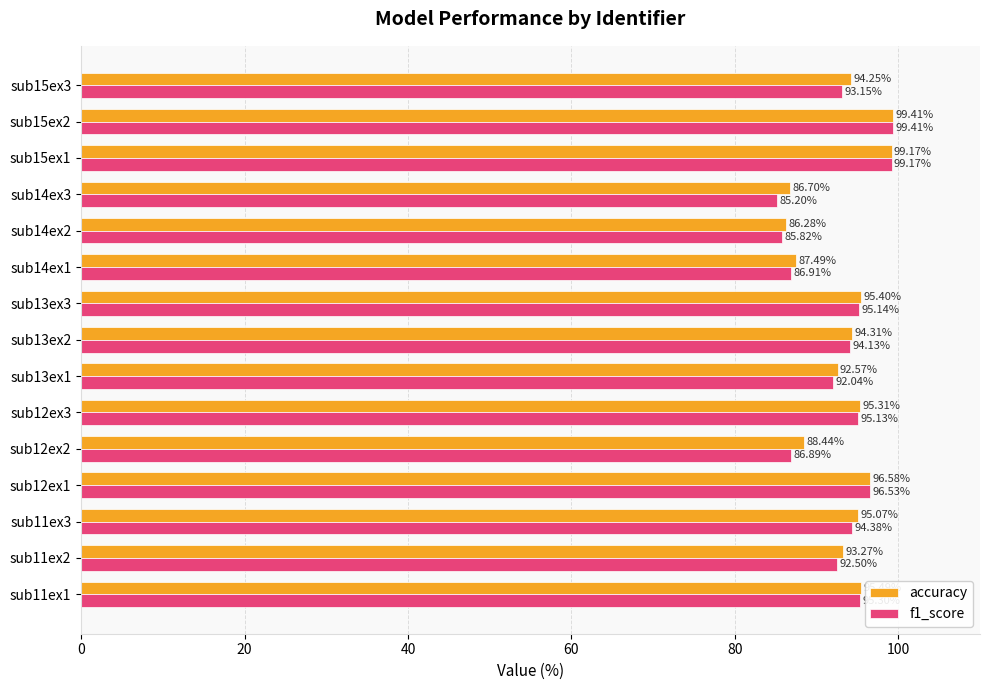

At sub11ex1, list the series in order from smallest to largest.

f1_score, accuracy